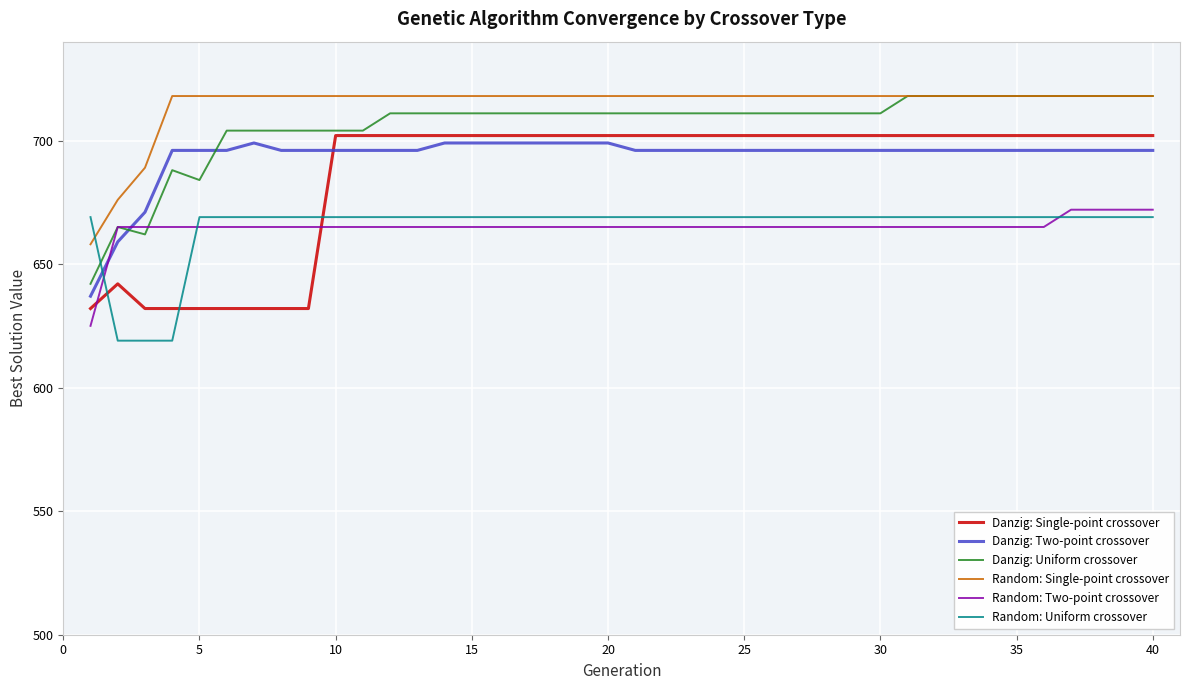

What is the difference between the maximum and second lowest values in the Danzig: Single-point crossover series?

70